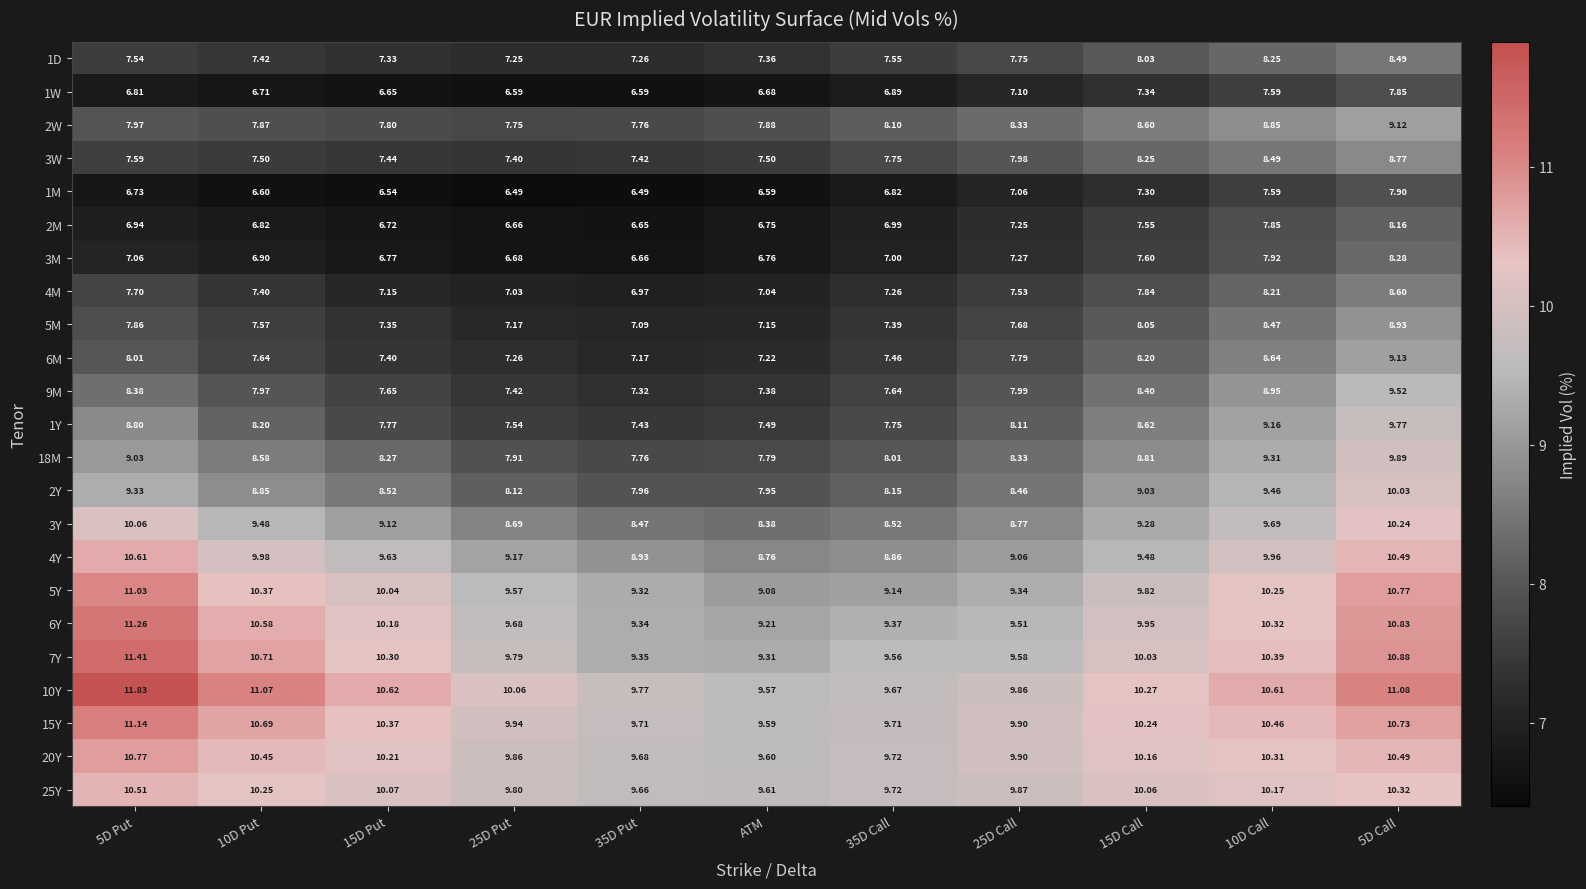

Is the value of 10Y at 35D Put greater than the value of 2Y at 5D Put?

Yes